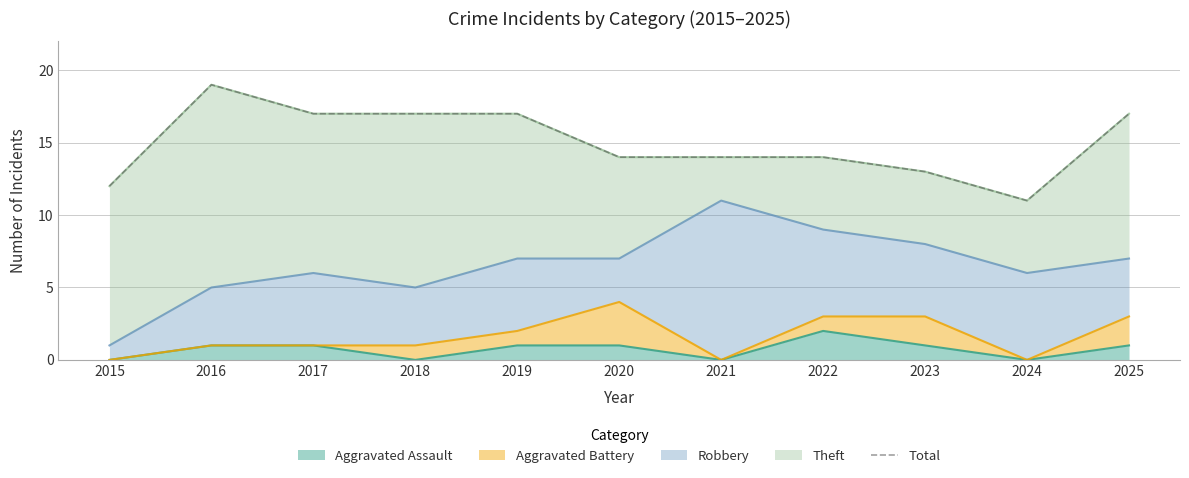

What is the value of the 9th point from the left?

13